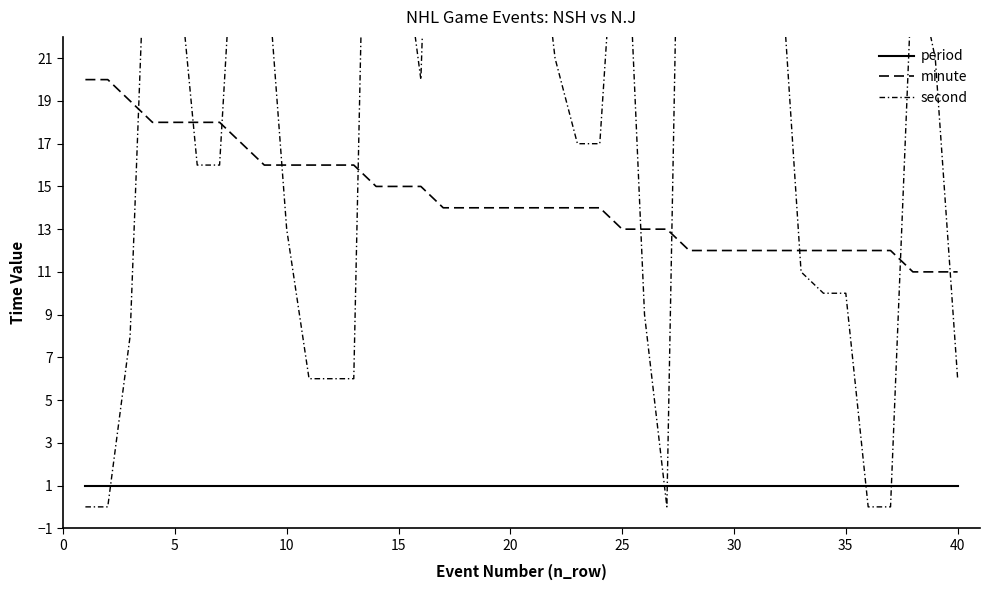

At how many categories does at least one series exceed 18?

24